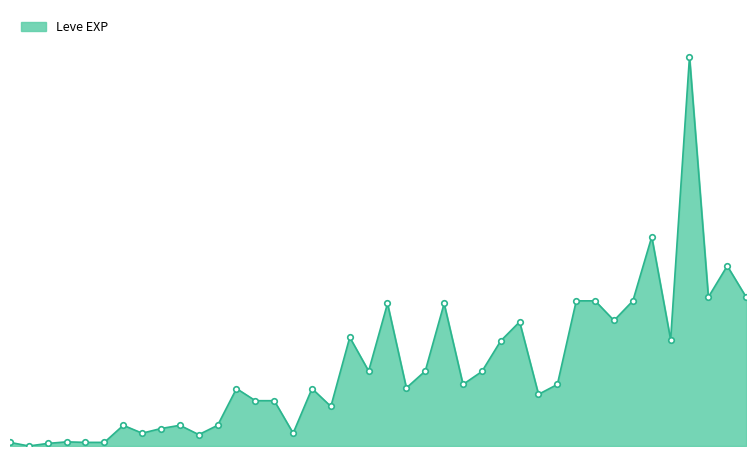

Does the chart have visible grid lines?

No